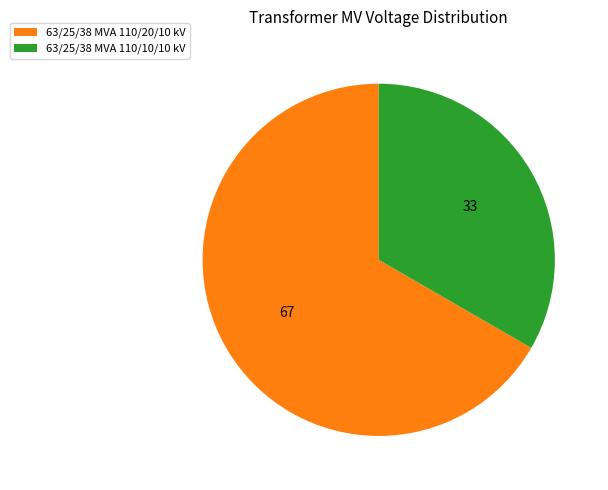

Which category has the smallest portion of the pie?

63/25/38 MVA 110/10/10 kV